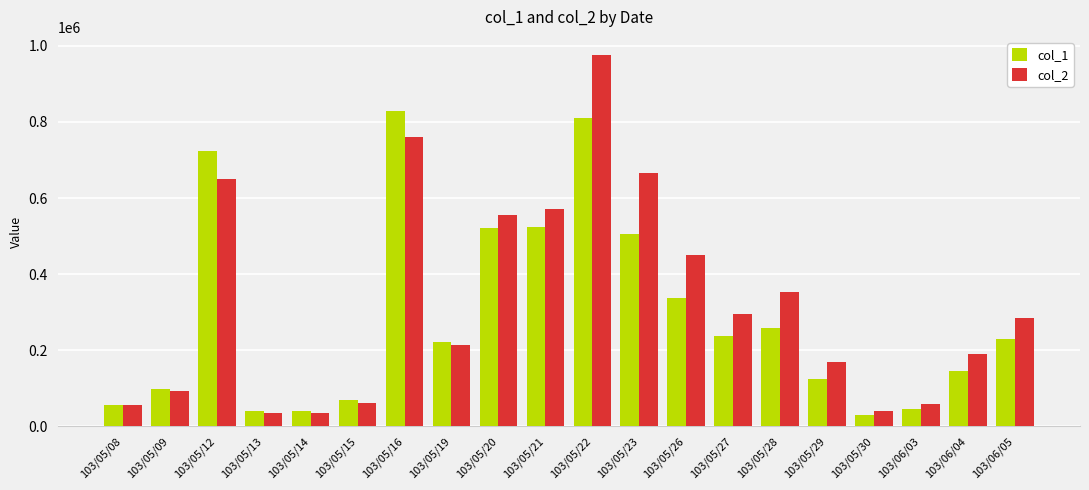

Is it true that col_2 equals 212790 at 103/05/19?

True